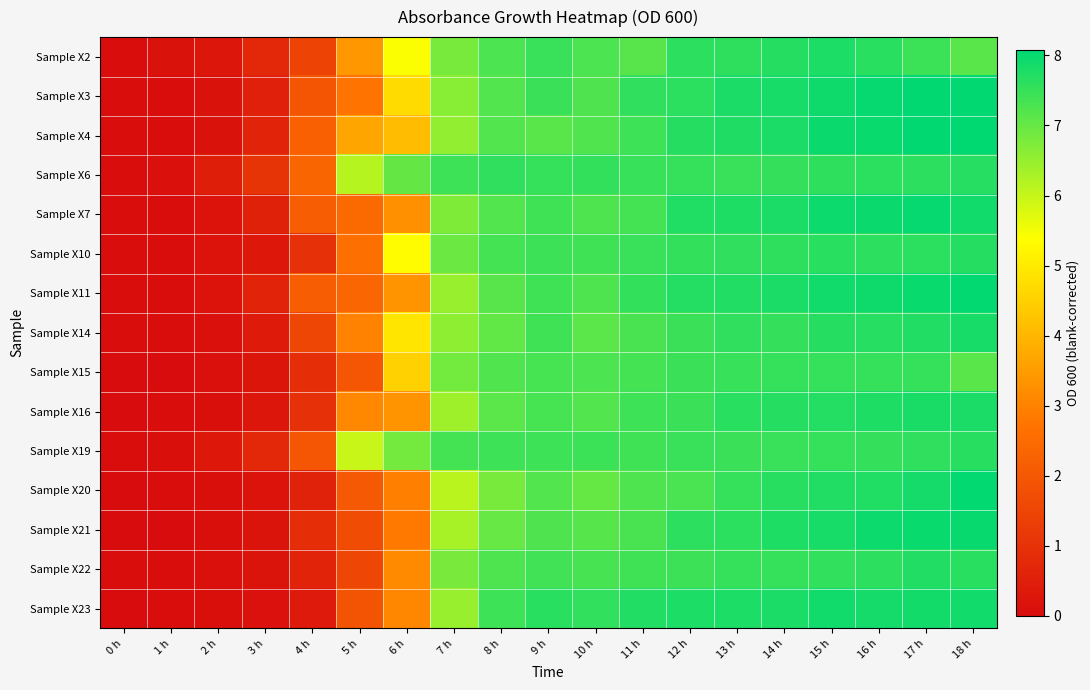

How many series are shown in this chart?

15